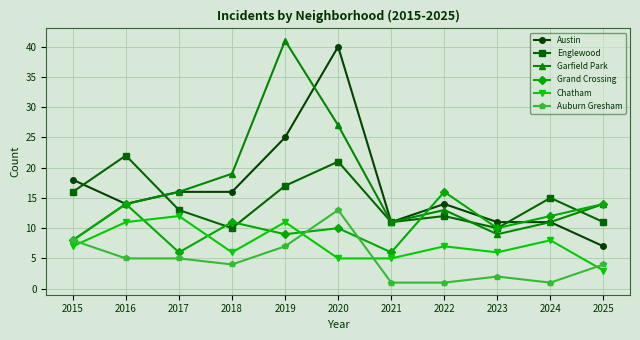

In Grand Crossing, how many points are lower than both neighbors (excluding endpoints)?

4